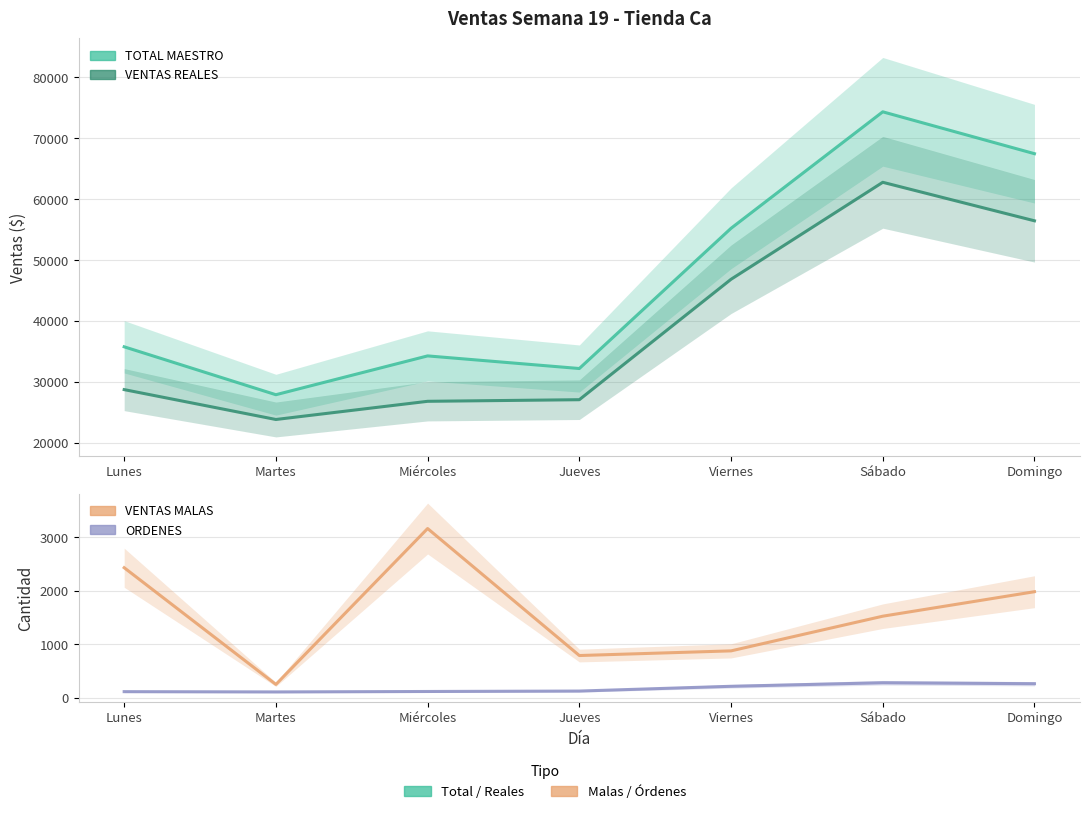

At which category does ORDENES reach its first local peak?

Sábado